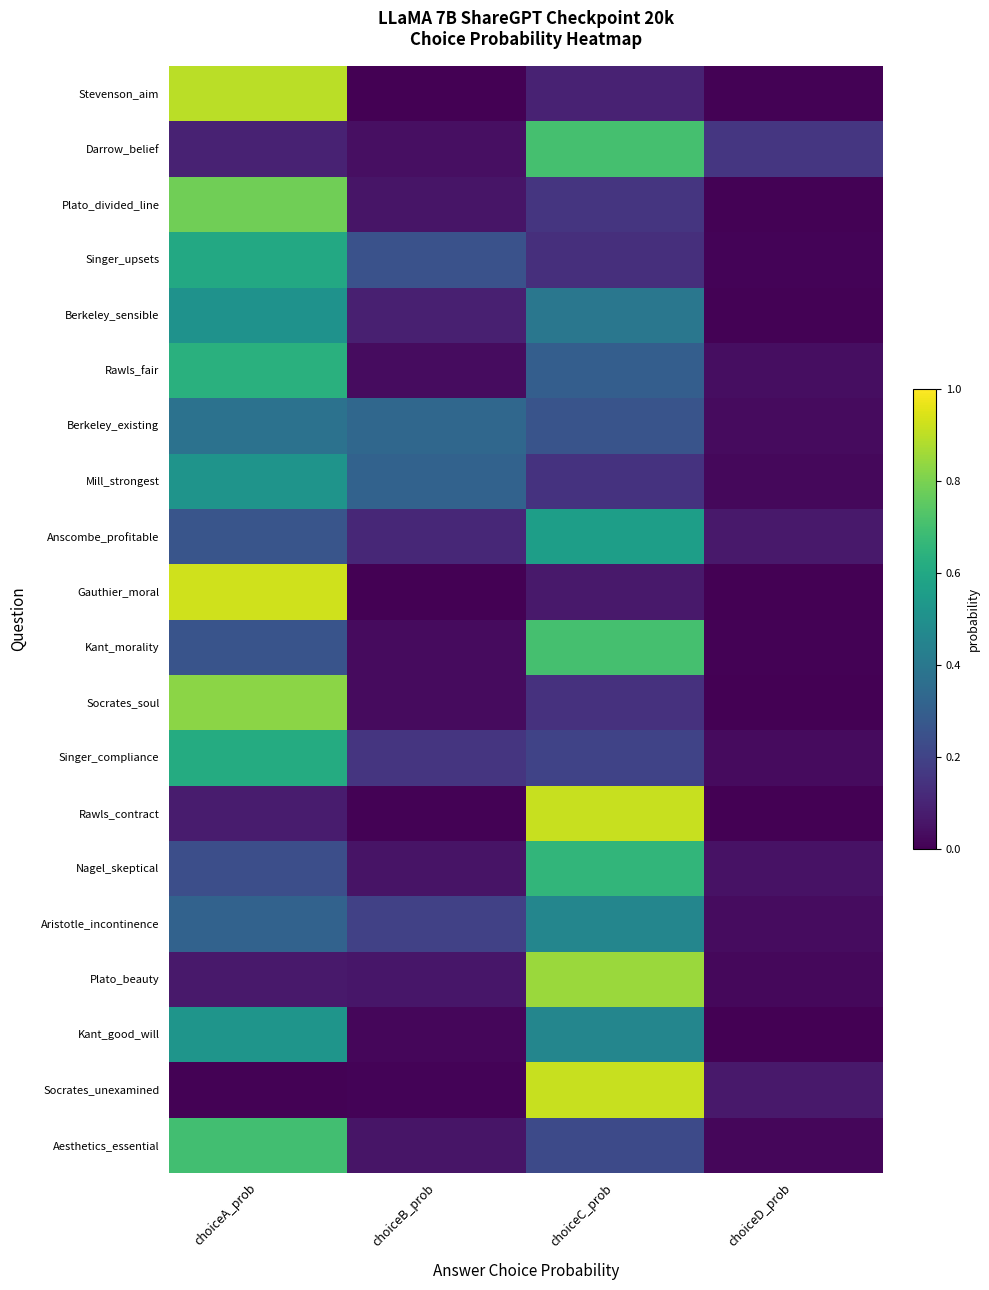

Reading right to left, transcribe all the data shown in this chart.

Aesthetics_essential: choiceD_prob=0.0	choiceC_prob=0.2	choiceB_prob=0.1	choiceA_prob=0.7
Socrates_unexamined: choiceD_prob=0.1	choiceC_prob=0.9	choiceB_prob=0.0	choiceA_prob=0.0
Kant_good_will: choiceD_prob=0.0	choiceC_prob=0.5	choiceB_prob=0.0	choiceA_prob=0.5
Plato_beauty: choiceD_prob=0.0	choiceC_prob=0.8	choiceB_prob=0.1	choiceA_prob=0.1
Aristotle_incontinence: choiceD_prob=0.0	choiceC_prob=0.5	choiceB_prob=0.2	choiceA_prob=0.3
Nagel_skeptical: choiceD_prob=0.0	choiceC_prob=0.7	choiceB_prob=0.1	choiceA_prob=0.2
Rawls_contract: choiceD_prob=0.0	choiceC_prob=0.9	choiceB_prob=0.0	choiceA_prob=0.1
Singer_compliance: choiceD_prob=0.0	choiceC_prob=0.2	choiceB_prob=0.2	choiceA_prob=0.6
Socrates_soul: choiceD_prob=0.0	choiceC_prob=0.1	choiceB_prob=0.0	choiceA_prob=0.8
Kant_morality: choiceD_prob=0.0	choiceC_prob=0.7	choiceB_prob=0.0	choiceA_prob=0.3
Gauthier_moral: choiceD_prob=0.0	choiceC_prob=0.1	choiceB_prob=0.0	choiceA_prob=0.9
Anscombe_profitable: choiceD_prob=0.1	choiceC_prob=0.6	choiceB_prob=0.1	choiceA_prob=0.3
Mill_strongest: choiceD_prob=0.0	choiceC_prob=0.1	choiceB_prob=0.3	choiceA_prob=0.5
Berkeley_existing: choiceD_prob=0.0	choiceC_prob=0.3	choiceB_prob=0.3	choiceA_prob=0.4
Rawls_fair: choiceD_prob=0.0	choiceC_prob=0.3	choiceB_prob=0.0	choiceA_prob=0.6
Berkeley_sensible: choiceD_prob=0.0	choiceC_prob=0.4	choiceB_prob=0.1	choiceA_prob=0.5
Singer_upsets: choiceD_prob=0.0	choiceC_prob=0.1	choiceB_prob=0.3	choiceA_prob=0.6
Plato_divided_line: choiceD_prob=0.0	choiceC_prob=0.2	choiceB_prob=0.1	choiceA_prob=0.8
Darrow_belief: choiceD_prob=0.2	choiceC_prob=0.7	choiceB_prob=0.0	choiceA_prob=0.1
Stevenson_aim: choiceD_prob=0.0	choiceC_prob=0.1	choiceB_prob=0.0	choiceA_prob=0.9